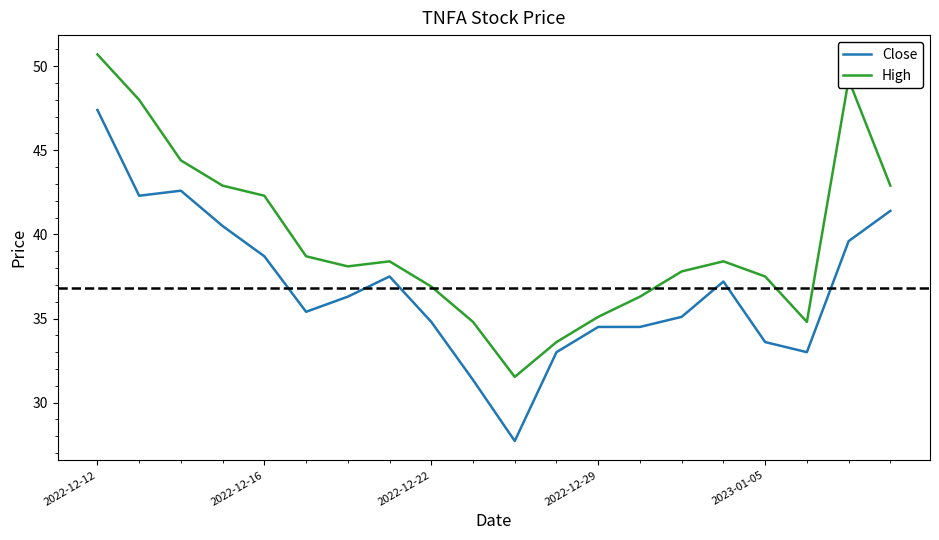

Rank the series by their maximum value, from lowest to highest.

Close, High